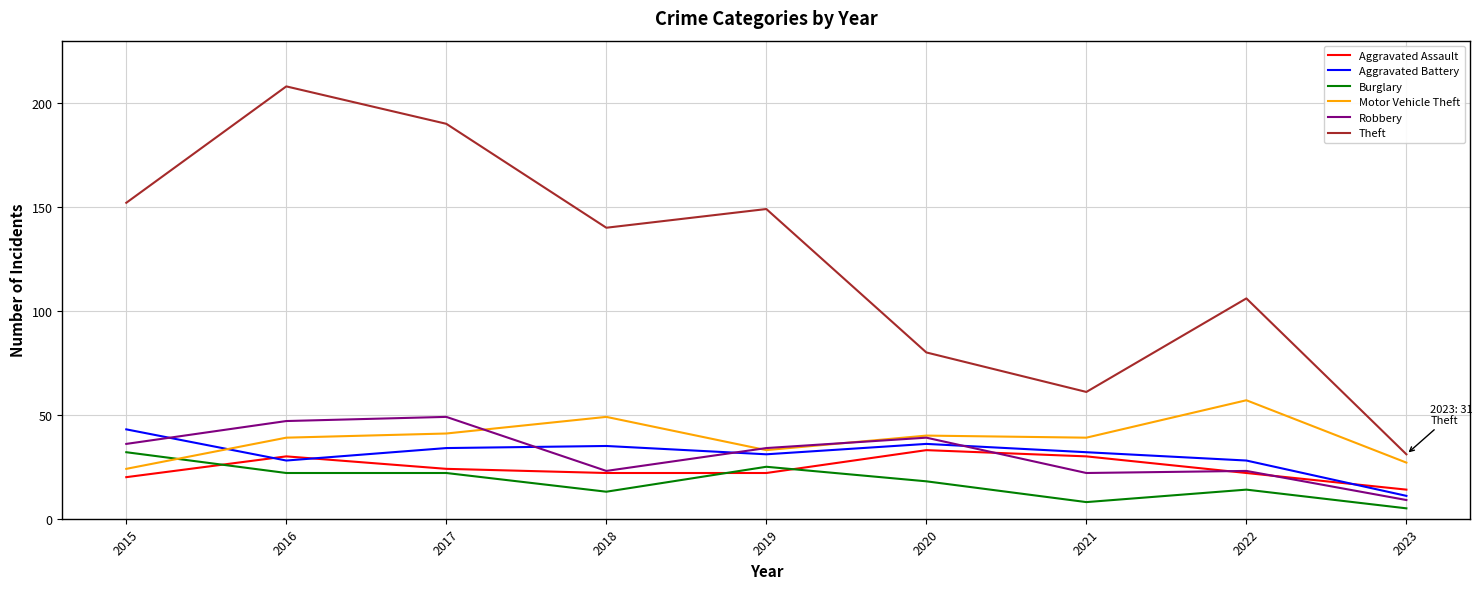

True or false: Aggravated Battery and Burglary cross at least once.

False